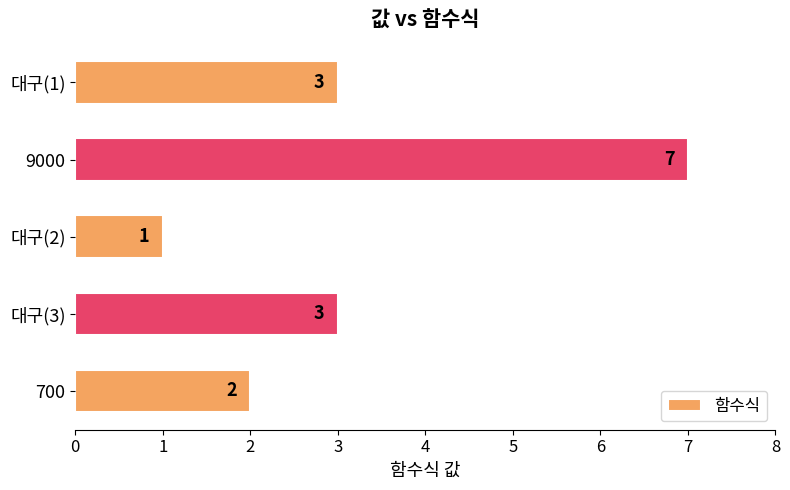

How many series are shown in this chart?

1